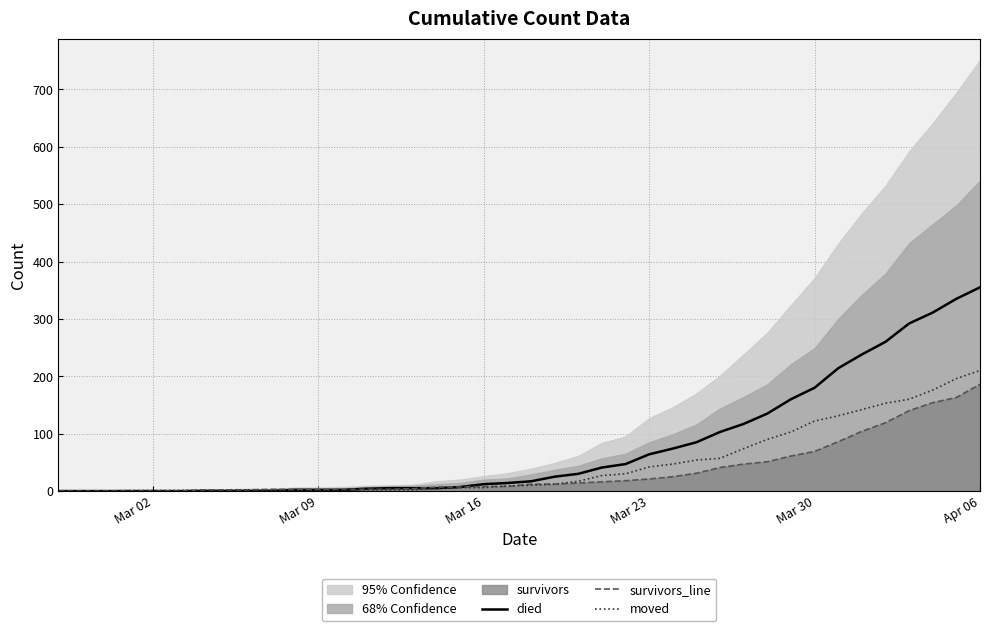

How many lines are shown in the chart?

3